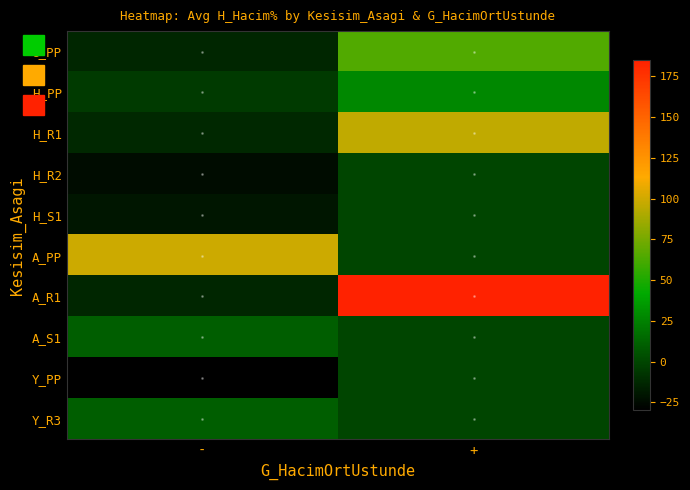

How many series are shown in this chart?

10